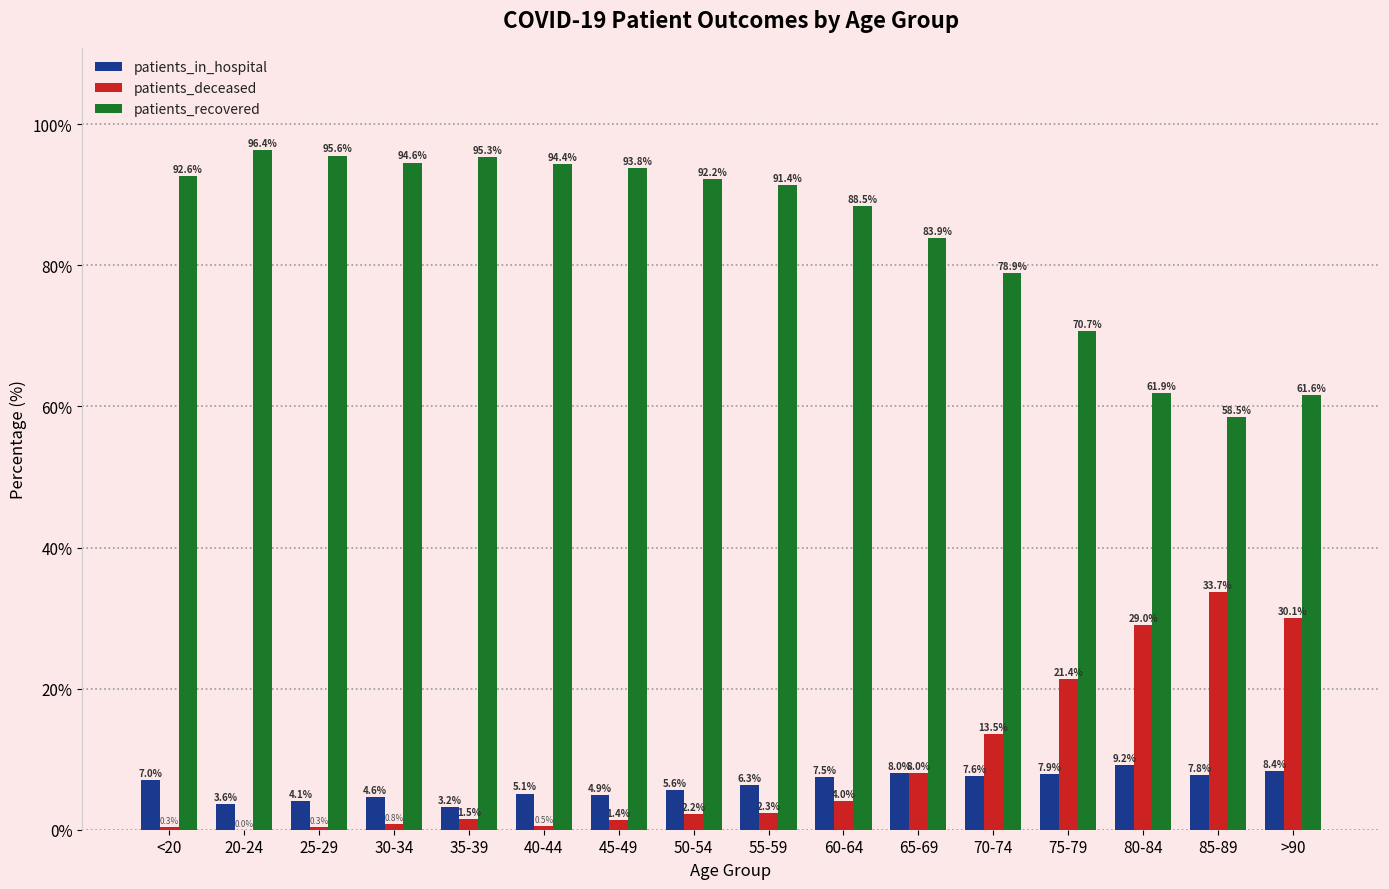

Which series has the widest spread of values?

patients_recovered